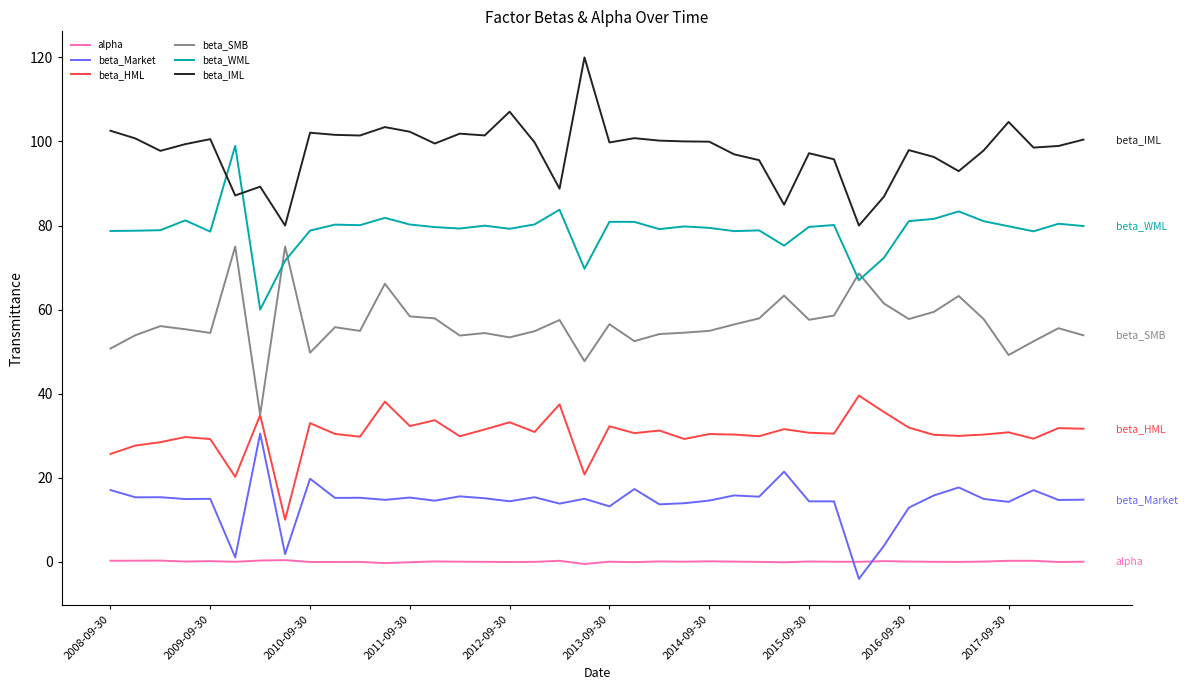

Which series has the largest total across all categories?

beta_IML